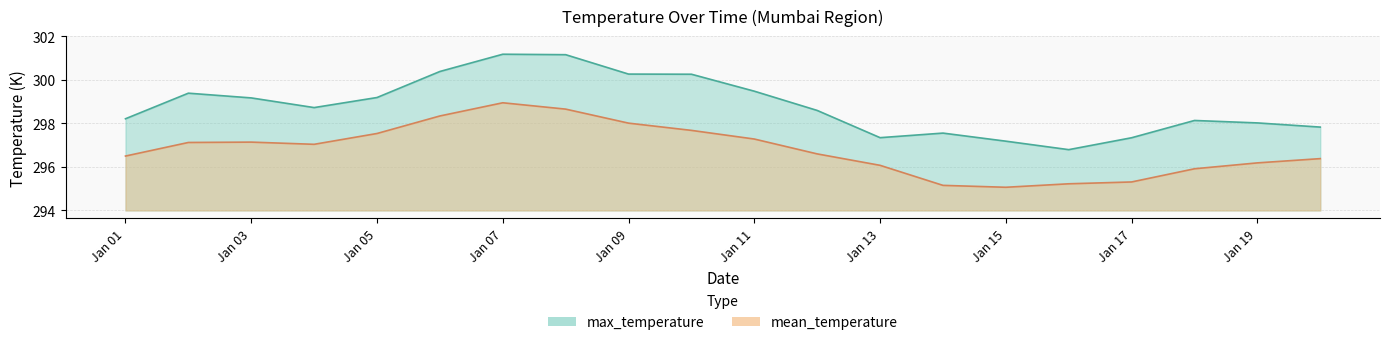

How many values in the max_temperature series are below 4?

6